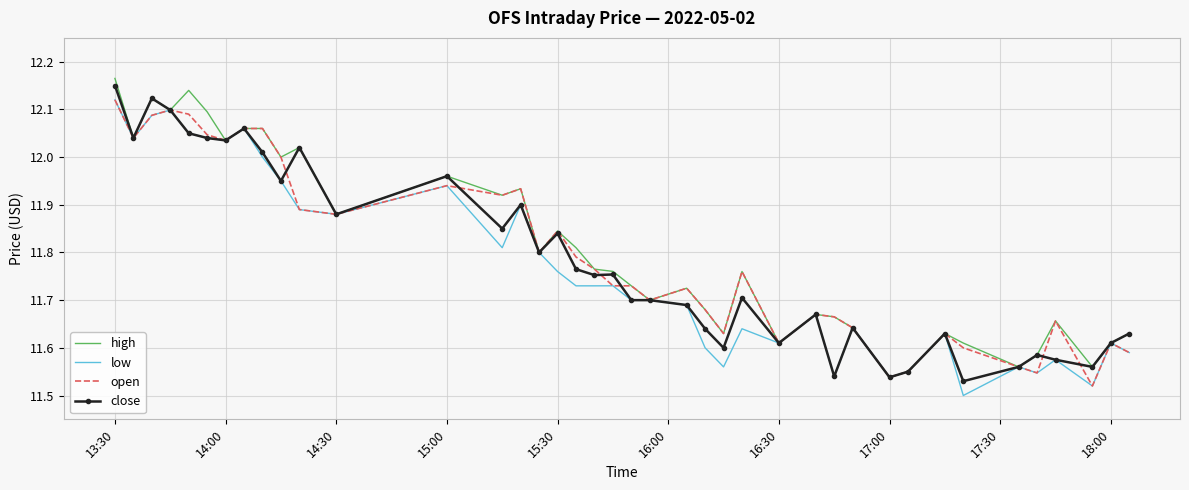

What are all the series names shown in the legend?

high, low, open, close